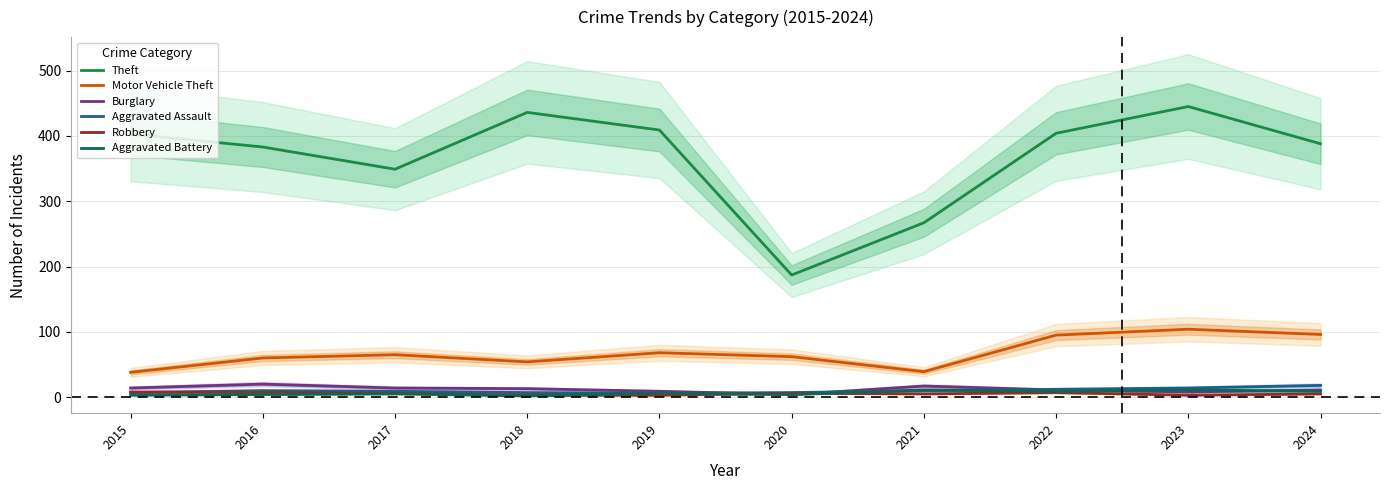

True or false: Motor Vehicle Theft and Aggravated Battery intersect in this chart.

False